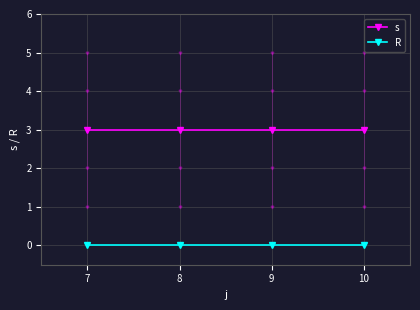

How many data points does each series have?

4